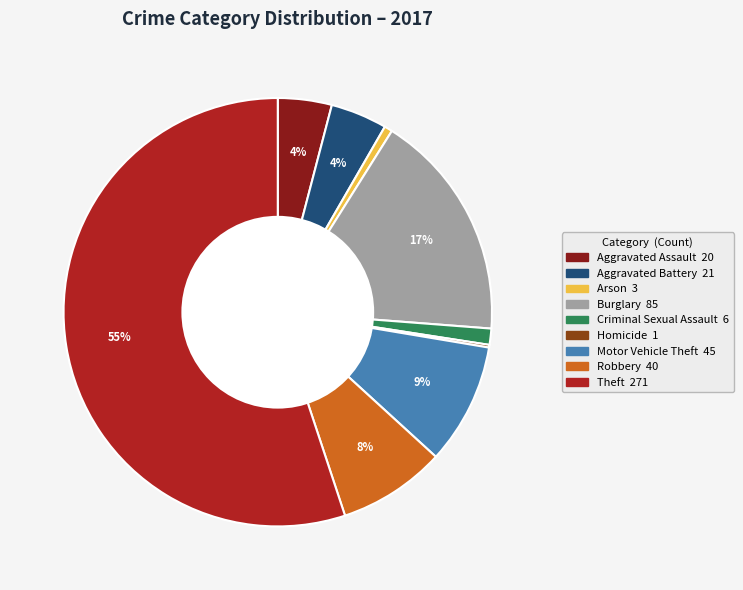

Which slice represents more than half of the pie?

Theft